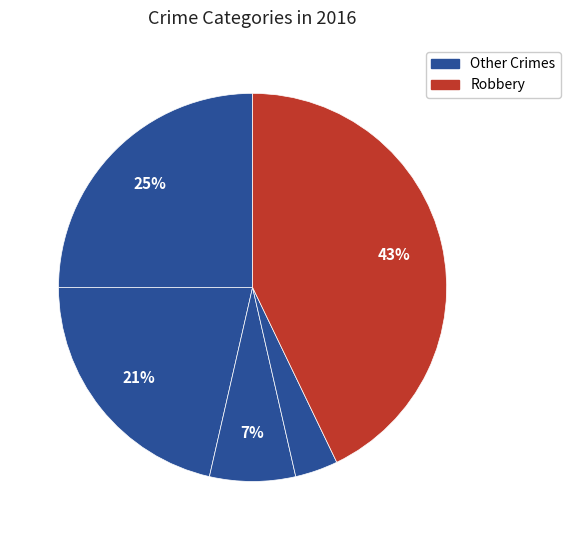

How many segments does this pie chart have?

5